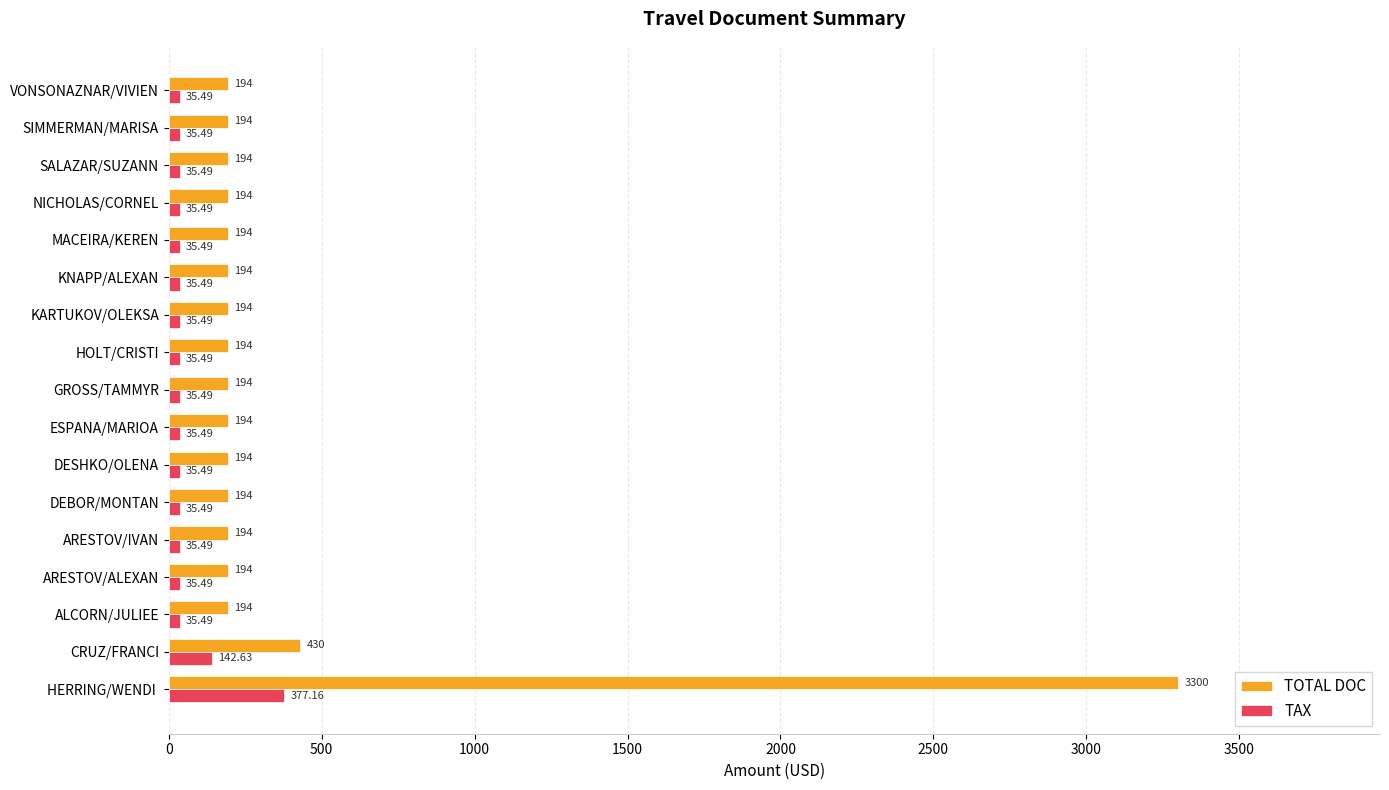

What are all the series names shown in the legend?

TOTAL DOC, TAX